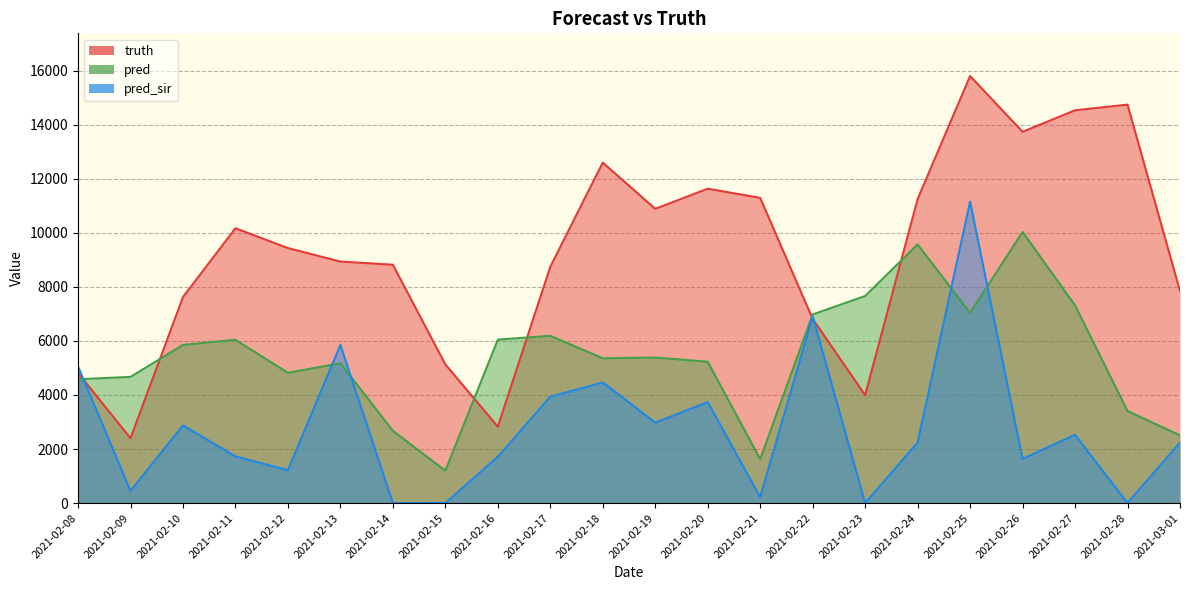

How many series are shown in this chart?

3